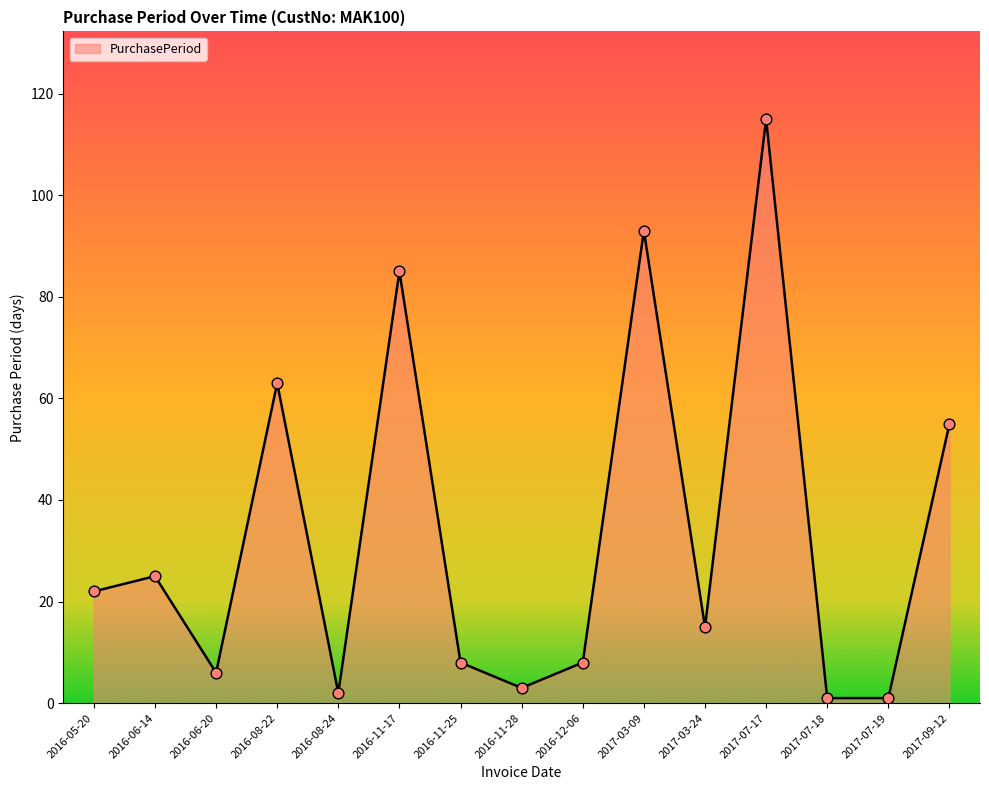

What is the change in value from 2016-06-14 to 2016-11-25?

-17